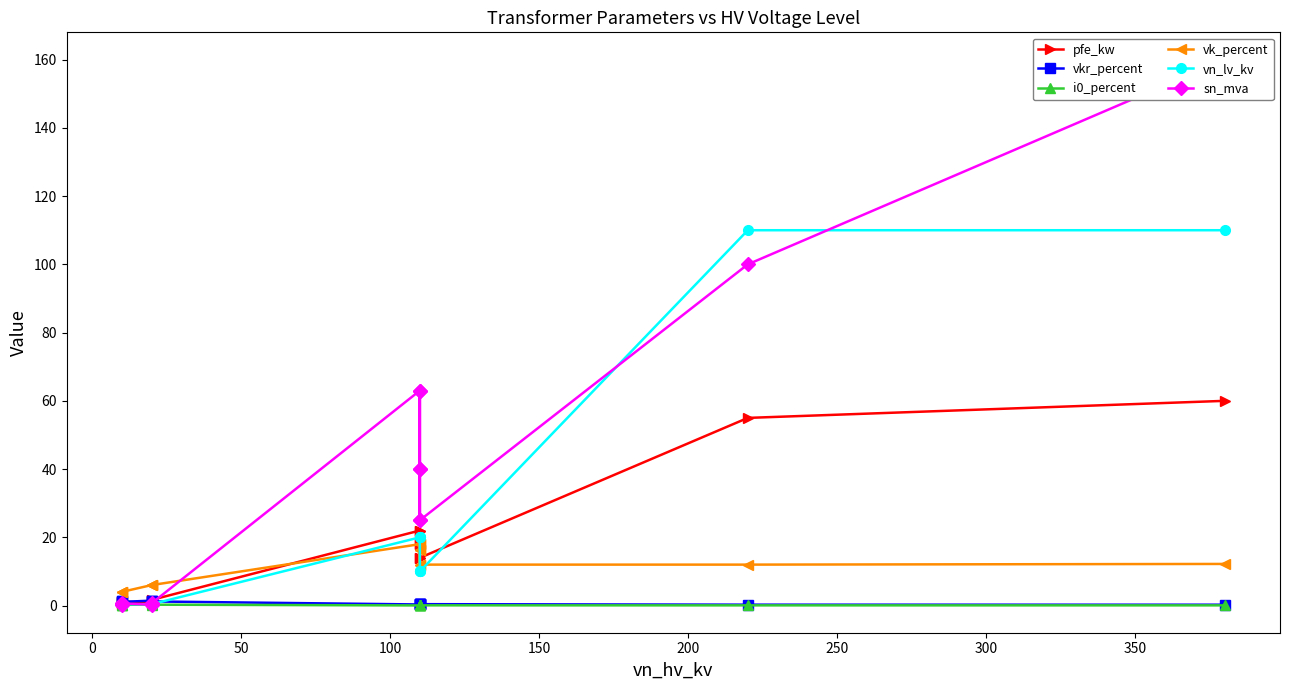

True or false: pfe_kw has a value of 0.9 at 0.

True